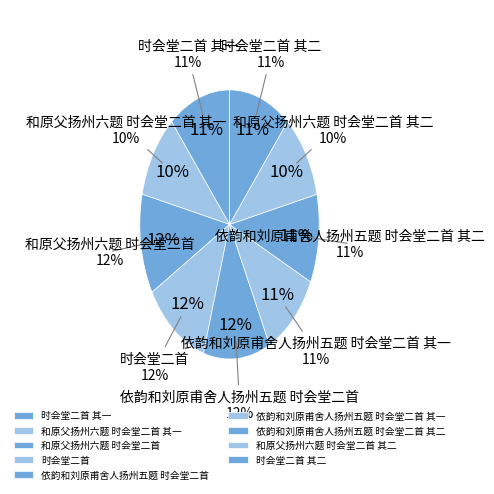

Is there any slice that represents more than half of the pie?

No